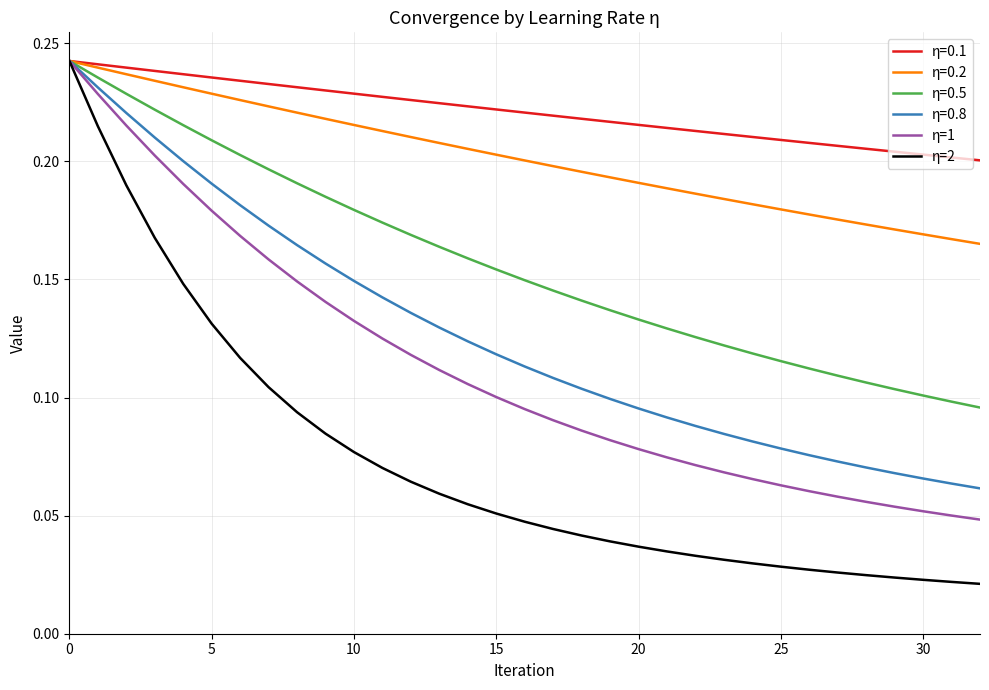

What are all the series names shown in the legend?

η=0.1, η=0.2, η=0.5, η=0.8, η=1, η=2